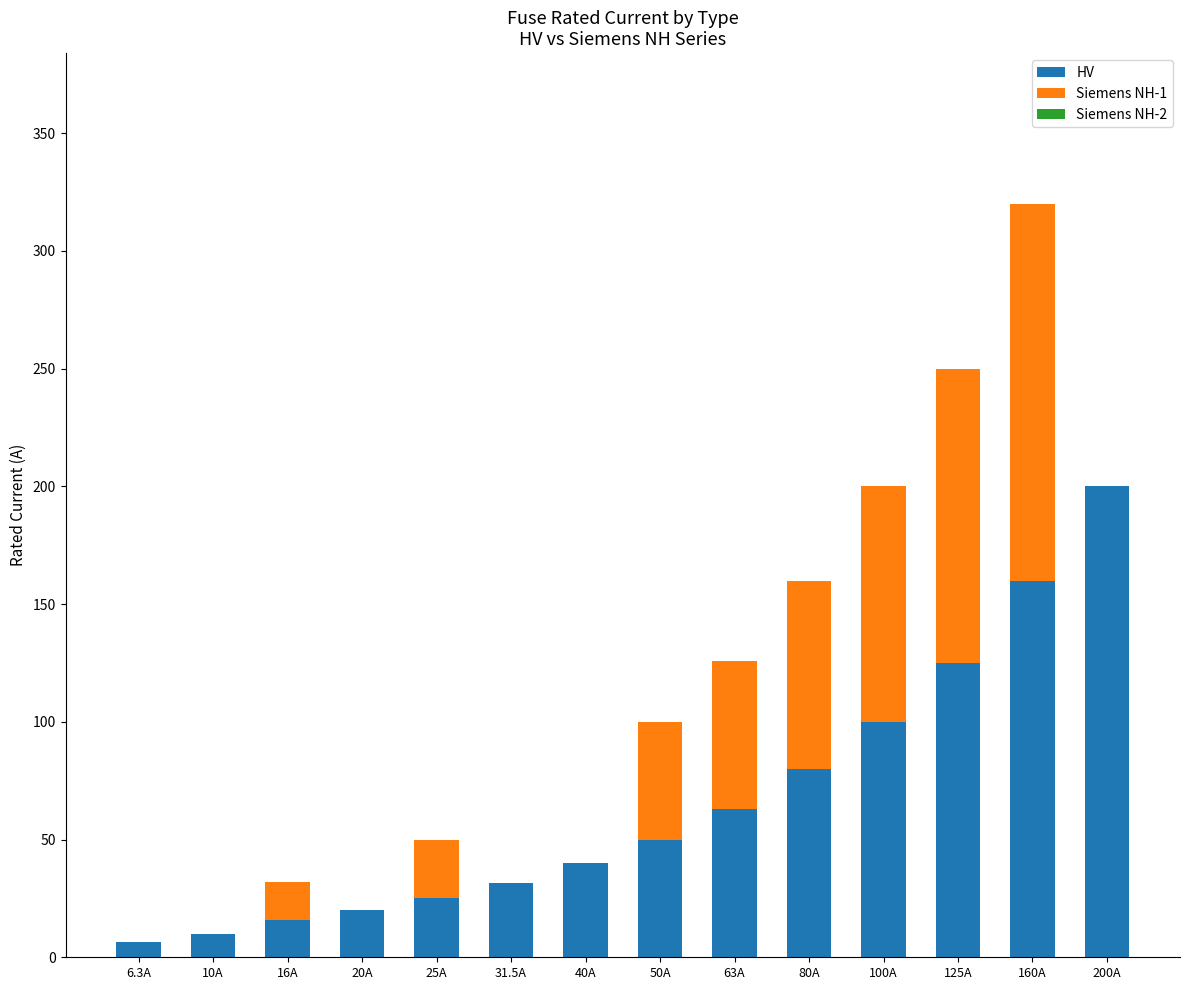

What is the sum of all HV values?

926.8